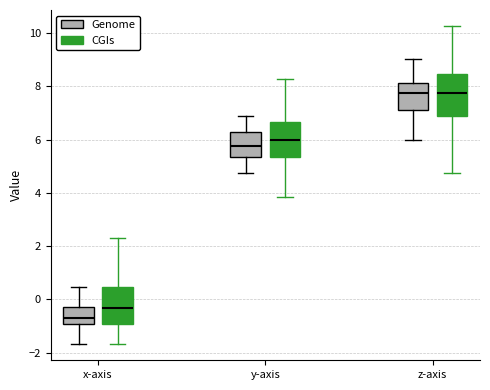

Where is the upper edge of the box for z-axis (Genome) on the y-axis? The values are not printed on the chart, so give them approximately, as read against the axis.

8.2